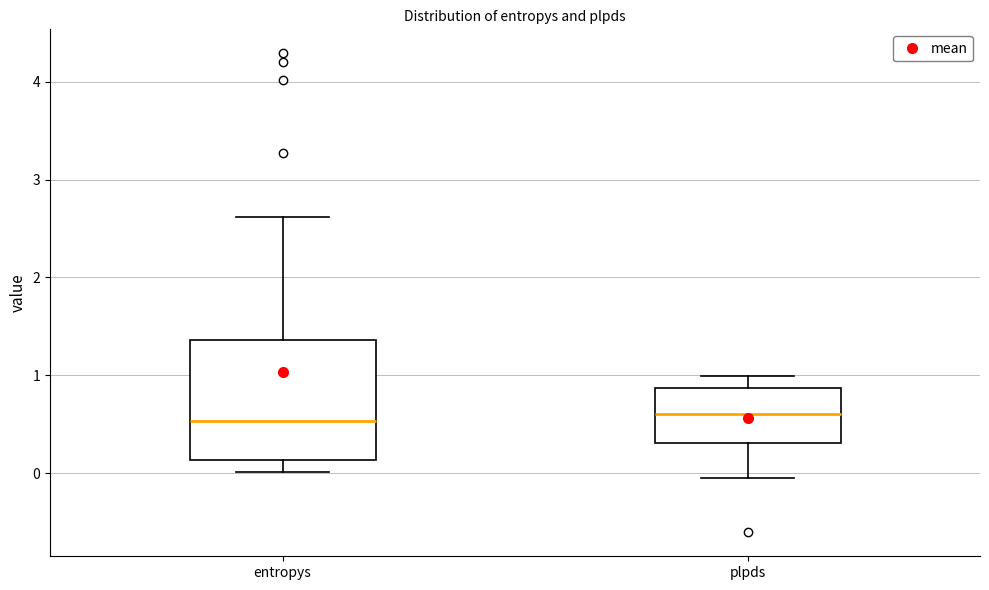

Where is the lower edge of the box for plpds on the y-axis? The values are not printed on the chart, so give them approximately, as read against the axis.

0.3